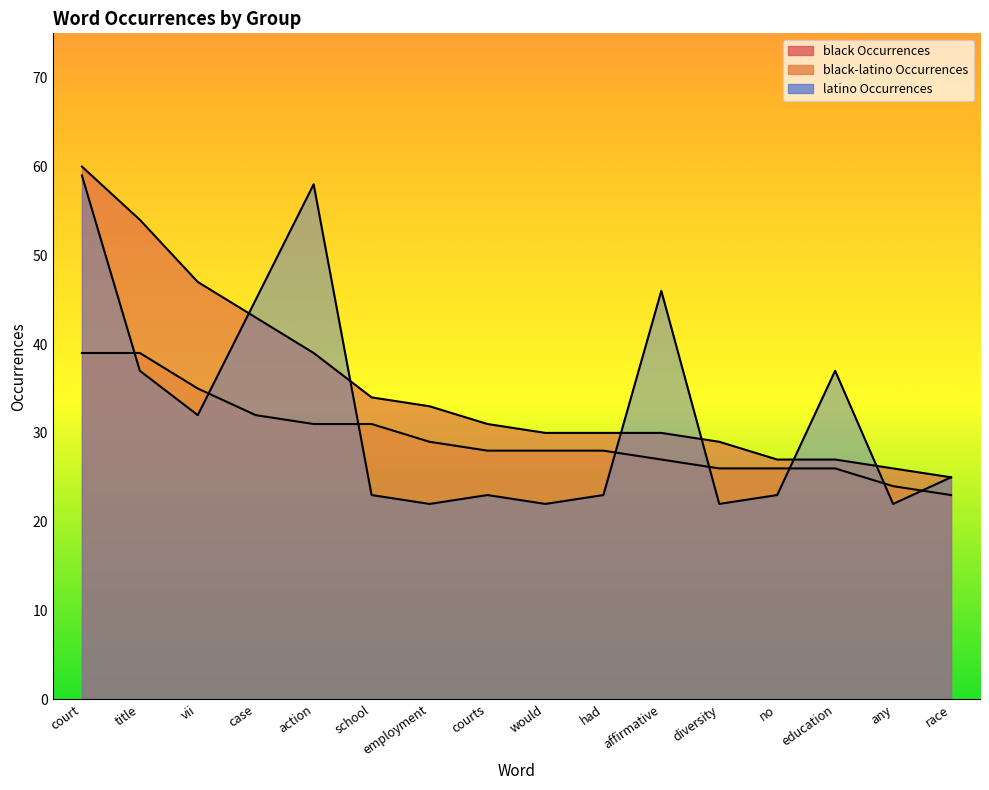

Which series changed the most between school and education?

latino Occurrences